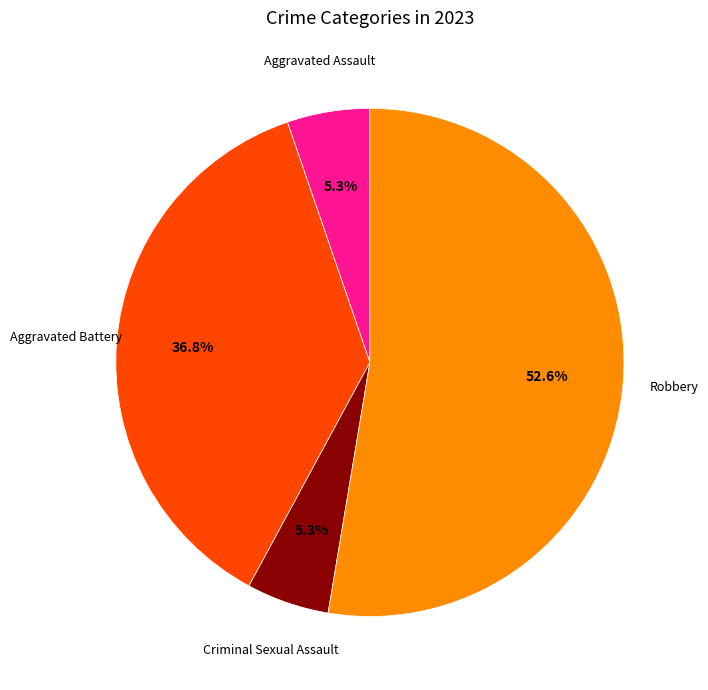

Is there a majority slice in this chart?

Yes